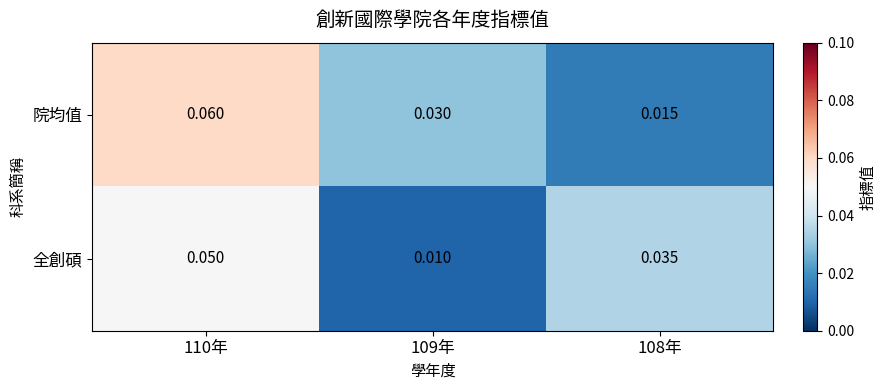

List the series in order of their overall mean, lowest first.

全創碩, 院均值